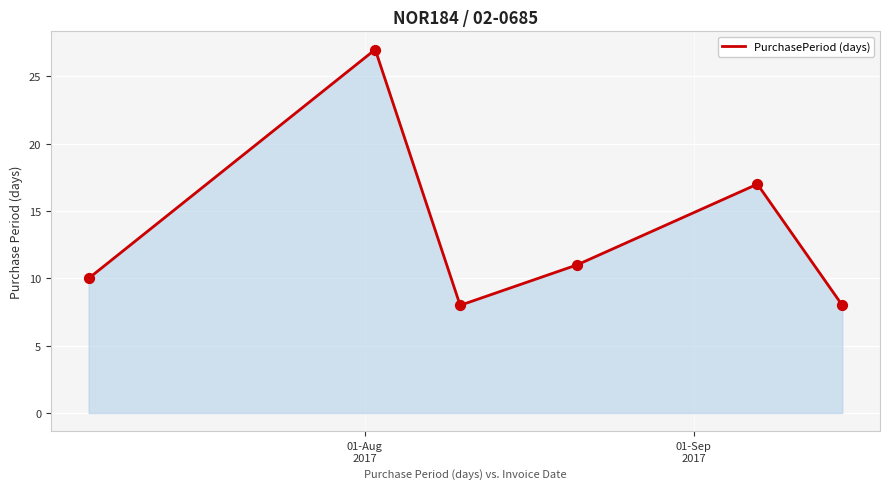

True or false: there are more than 0 points higher than both neighbors.

True